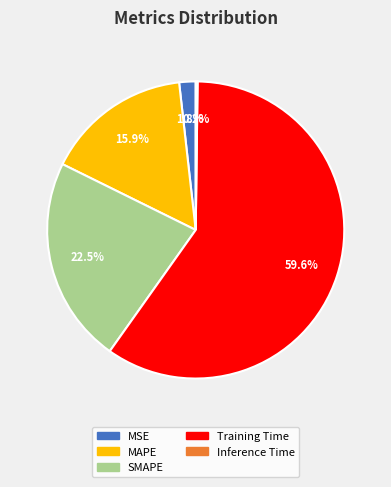

Approximately how many times larger is the value at MAPE compared to Training Time?

0.3